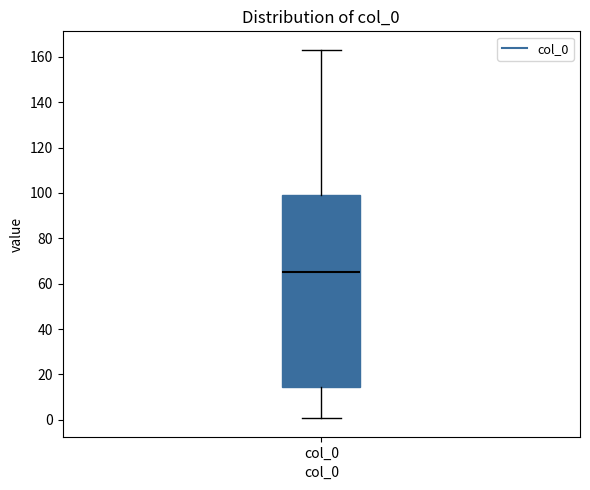

Transcribe this box plot: give where the median line is, the range the box spans, and where the two whiskers end, as read against the y-axis. The values are not printed on the chart, so give them approximately, as read against the axis.

median 66, box 14 to 98, whiskers 0 to 164